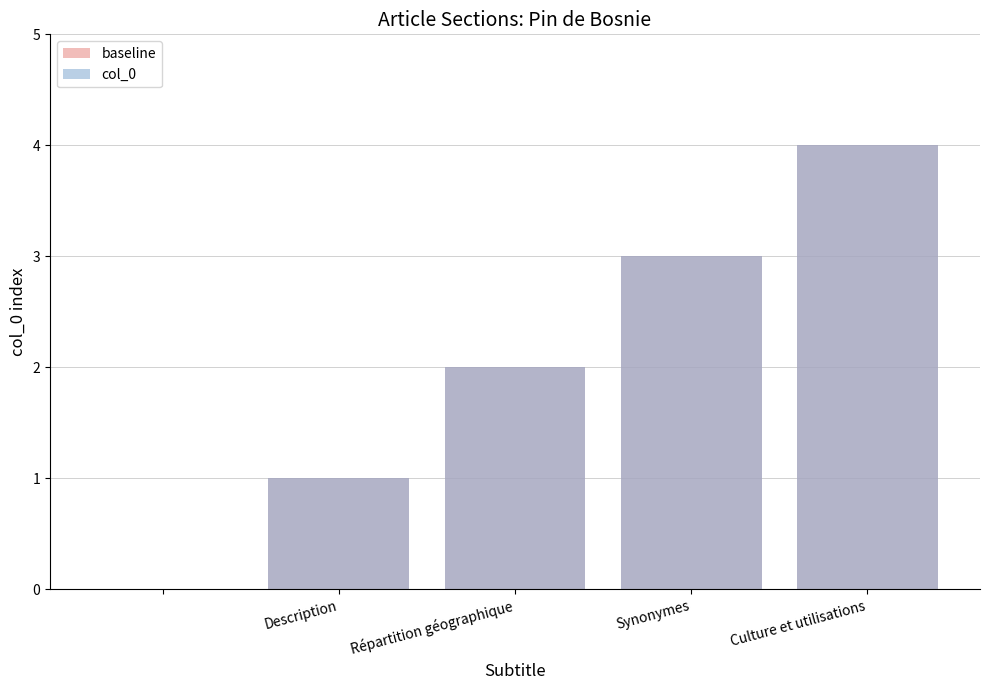

Which category has the lowest value across all series?

Description